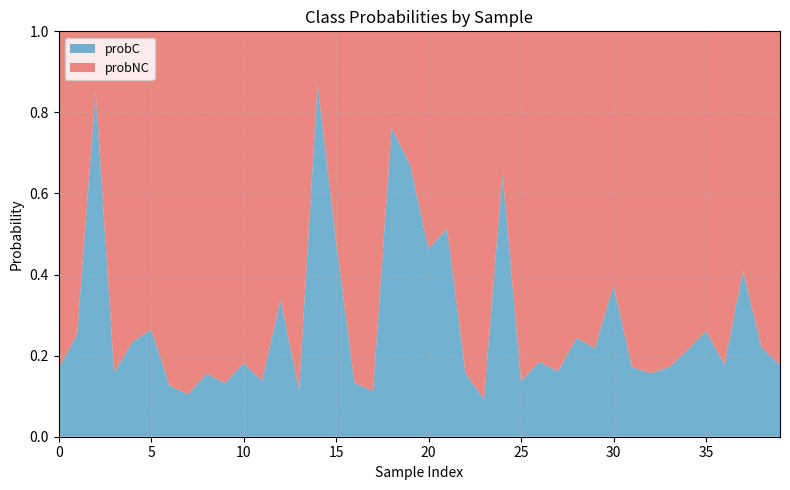

Reading left to right, extract all data points from this chart.

probC: 0=0.2	1=0.3	2=0.9	3=0.2	4=0.2	5=0.3	6=0.1	7=0.1	8=0.2	9=0.1	10=0.2	11=0.1	12=0.3	13=0.1	14=0.9	15=0.5	16=0.1	17=0.1	18=0.8	19=0.7	20=0.5	21=0.5	22=0.2	23=0.1	24=0.7	25=0.1	26=0.2	27=0.2	28=0.2	29=0.2	30=0.4	31=0.2	32=0.2	33=0.2	34=0.2	35=0.3	36=0.2	37=0.4	38=0.2	39=0.2
probNC: 0=0.8	1=0.7	2=0.1	3=0.8	4=0.8	5=0.7	6=0.9	7=0.9	8=0.8	9=0.9	10=0.8	11=0.9	12=0.7	13=0.9	14=0.1	15=0.5	16=0.9	17=0.9	18=0.2	19=0.3	20=0.5	21=0.5	22=0.8	23=0.9	24=0.3	25=0.9	26=0.8	27=0.8	28=0.8	29=0.8	30=0.6	31=0.8	32=0.8	33=0.8	34=0.8	35=0.7	36=0.8	37=0.6	38=0.8	39=0.8